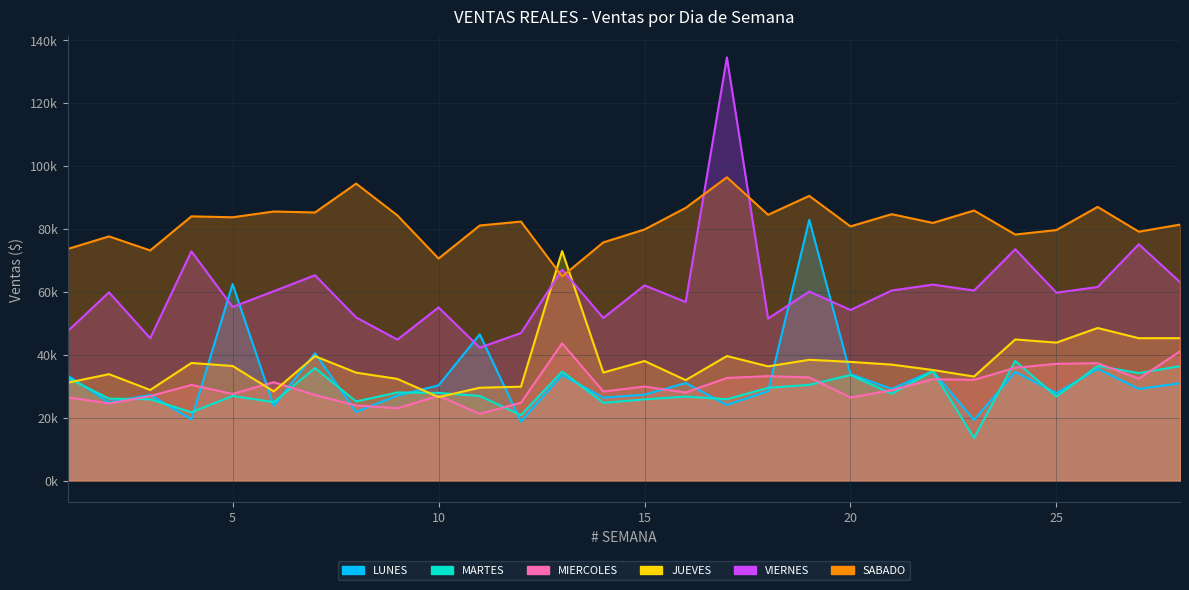

What is the value of the MARTES point at the 23rd from the left?

13519.7